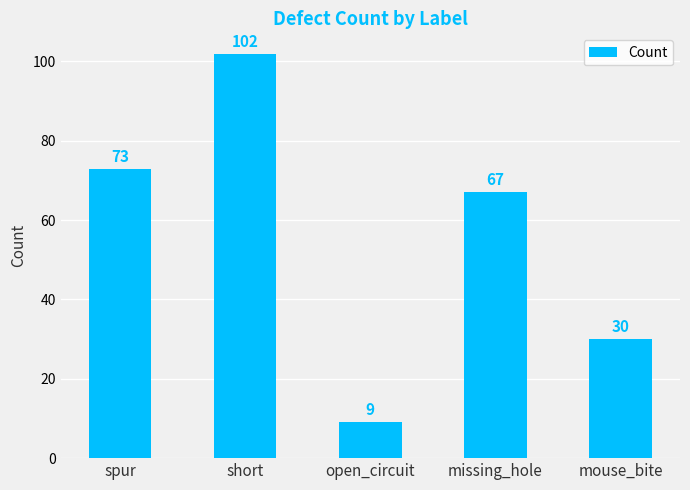

What is the change in value from open_circuit to mouse_bite?

+21